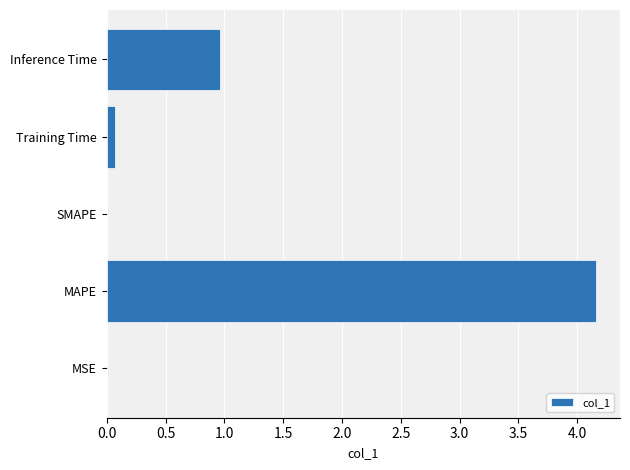

The chart shows a value of 0.0 at SMAPE. True or false?

True